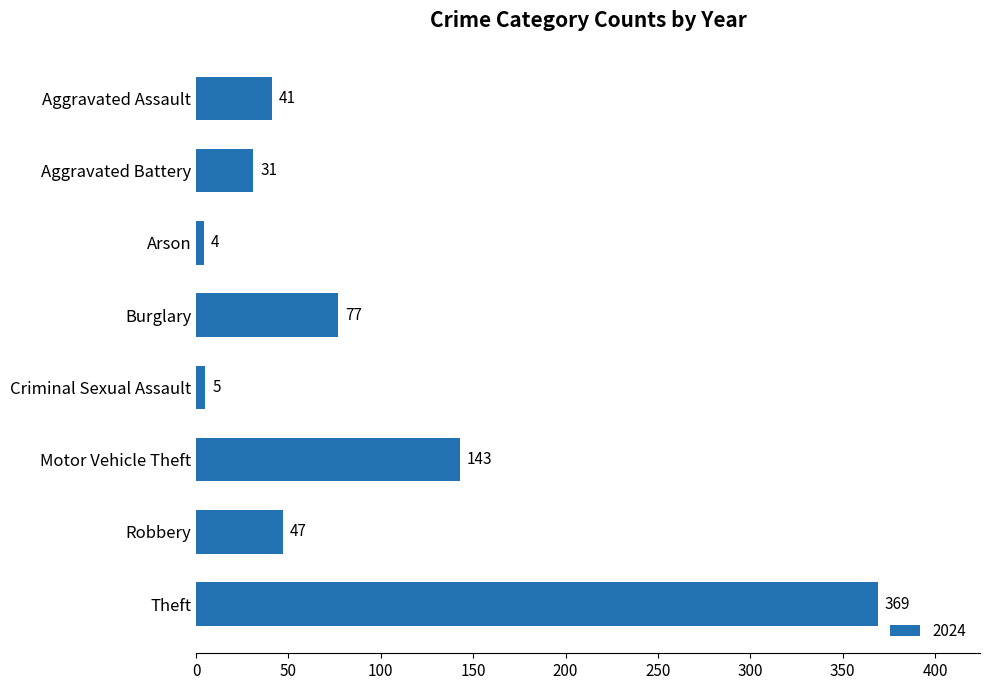

Reading top to bottom, list all the values displayed in this chart.

Aggravated Assault=41	Aggravated Battery=31	Arson=4	Burglary=77	Criminal Sexual Assault=5	Motor Vehicle Theft=143	Robbery=47	Theft=369